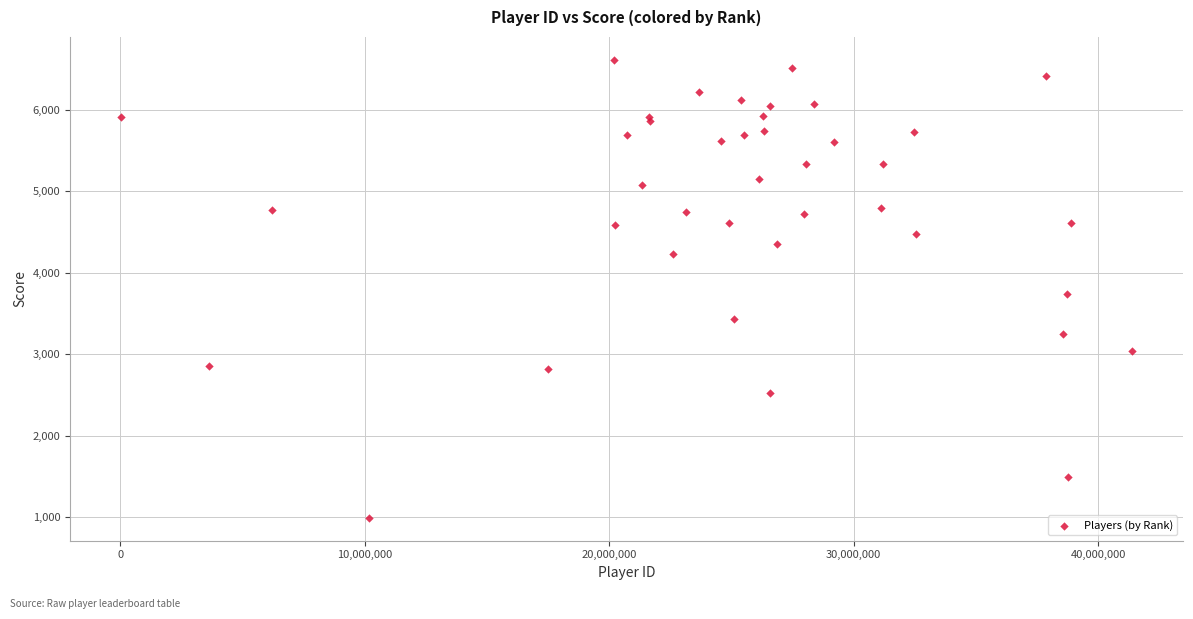

What Y value in the scatter plot is closest to 3801?

3737